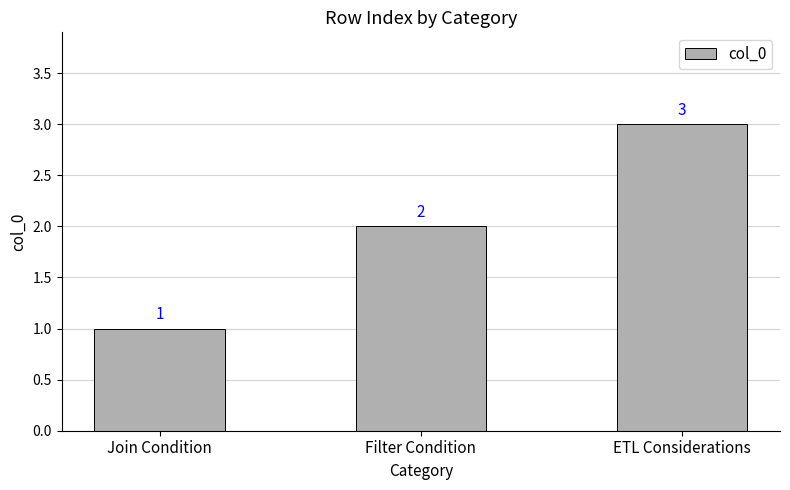

List the labels in order of value, largest first.

ETL Considerations, Filter Condition, Join Condition